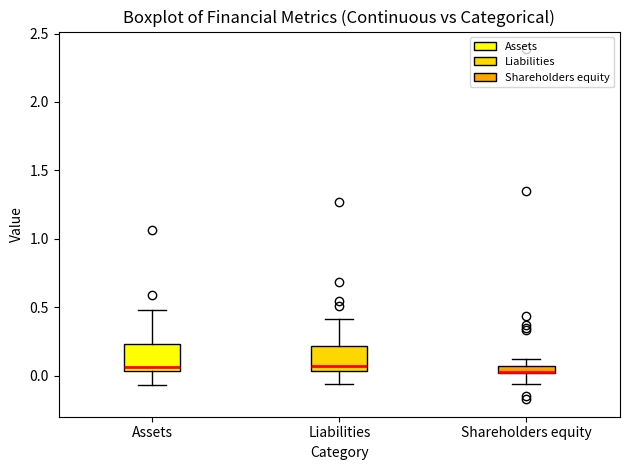

Where is the upper edge of the box for Liabilities on the y-axis? The values are not printed on the chart, so give them approximately, as read against the axis.

0.20